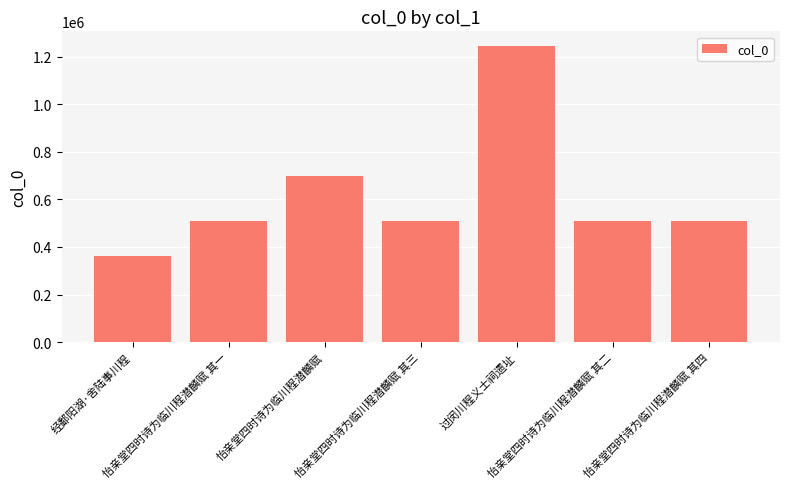

At which label is the value closest to 803062?

怡亲堂四时诗为临川程潜麟赋